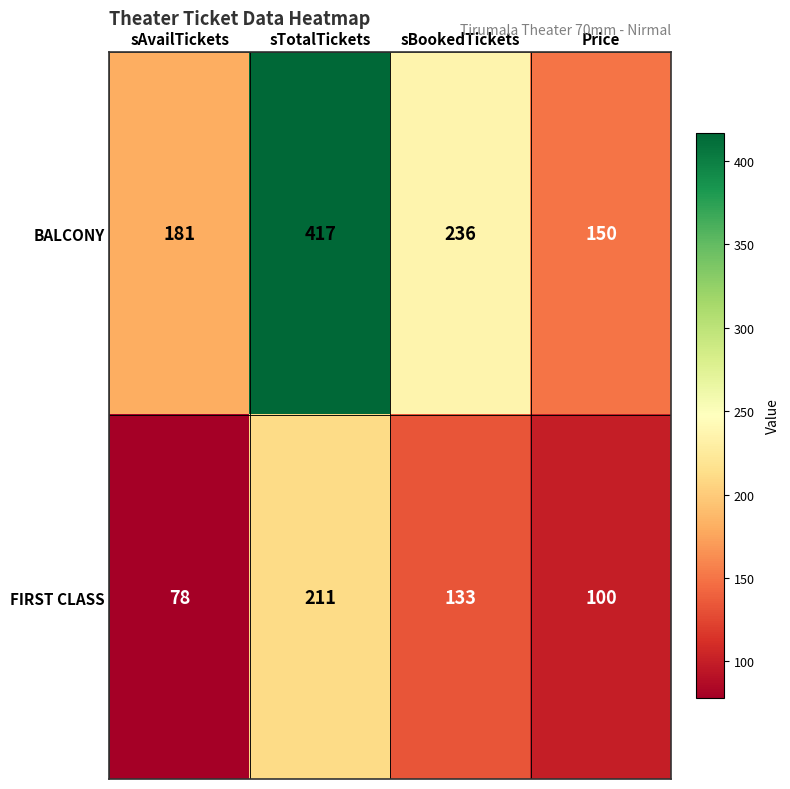

Count the number of categories in the chart.

4